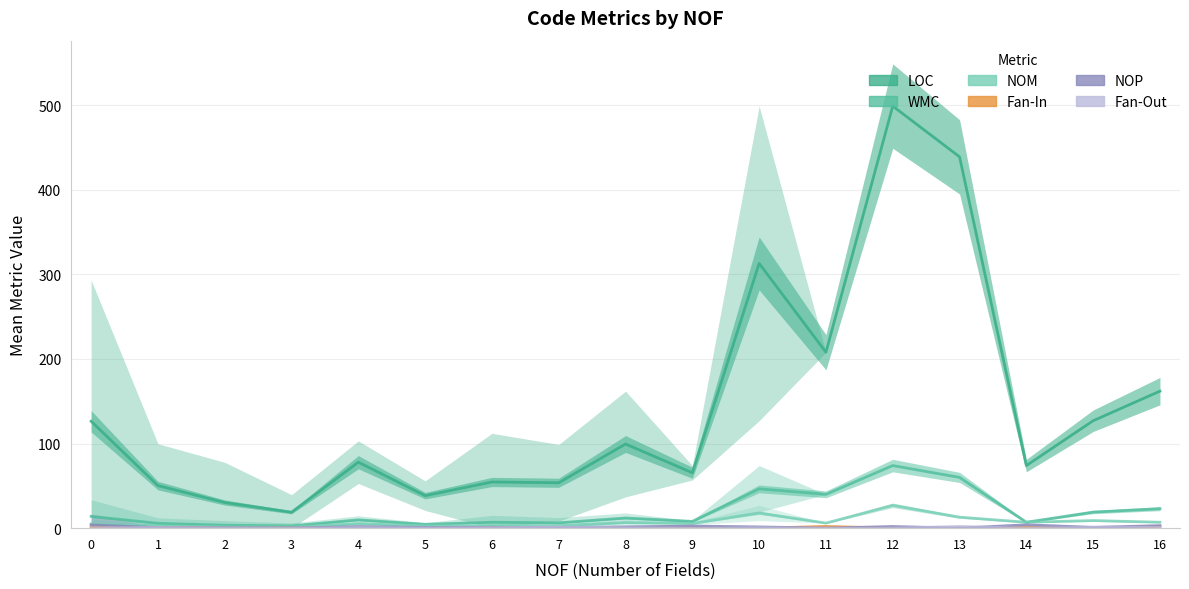

Reading left to right, what are all the values shown in this chart?

LOC: 0=126.4	1=50.3	2=30.3	3=18.8	4=78.0	5=38.4	6=54.6	7=53.7	8=99.5	9=65.5	10=313.0	11=208.0	12=499.0	13=439.0	14=74.0	15=127.0	16=162.0
WMC: 0=13.9	1=5.8	2=3.4	3=2.7	4=9.8	5=4.6	6=7.0	7=6.3	8=12.0	9=8.0	10=46.5	11=40.0	12=74.0	13=60.0	14=7.0	15=19.0	16=23.0
NOM: 0=5.0	1=2.7	2=1.6	3=1.3	4=5.2	5=2.9	6=2.6	7=3.0	8=6.5	9=5.5	10=18.0	11=6.0	12=27.0	13=13.0	14=7.0	15=9.0	16=7.0
Fan-In: 0=1.2	1=0.8	2=0.0	3=0.2	4=0.2	5=0.0	6=1.0	7=0.3	8=0.5	9=0.5	10=0.0	11=2.0	12=0.0	13=0.0	14=1.0	15=0.0	16=2.0
NOP: 0=4.0	1=0.6	2=0.3	3=0.2	4=1.8	5=0.9	6=1.0	7=0.7	8=1.5	9=2.5	10=1.5	11=0.0	12=2.0	13=0.0	14=4.0	15=1.0	16=3.0
Fan-Out: 0=0.3	1=0.8	2=0.1	3=0.0	4=0.6	5=0.2	6=0.6	7=1.3	8=0.5	9=0.0	10=0.5	11=0.0	12=0.0	13=2.0	14=0.0	15=1.0	16=1.0